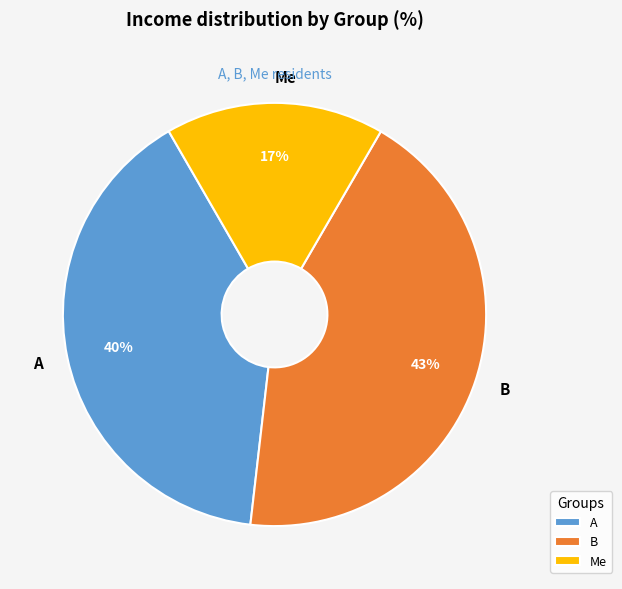

Between Me and A, which is larger?

A